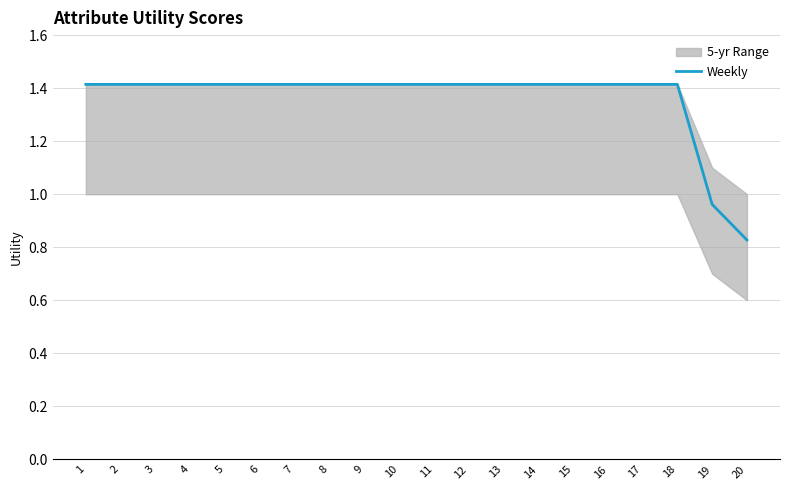

Is it true that the value at 2 is 2.3?

False